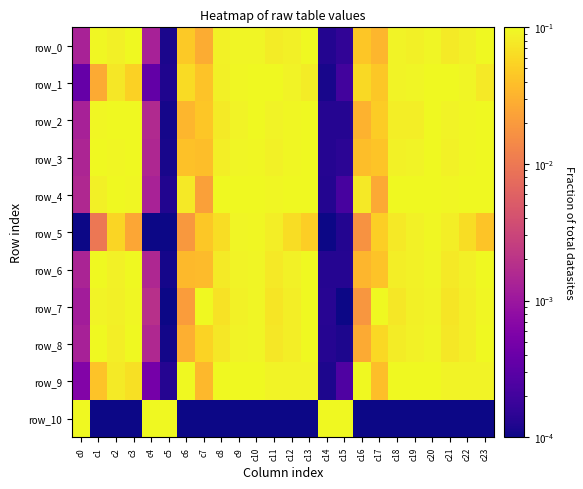

What is the maximum value for row_6?

0.1